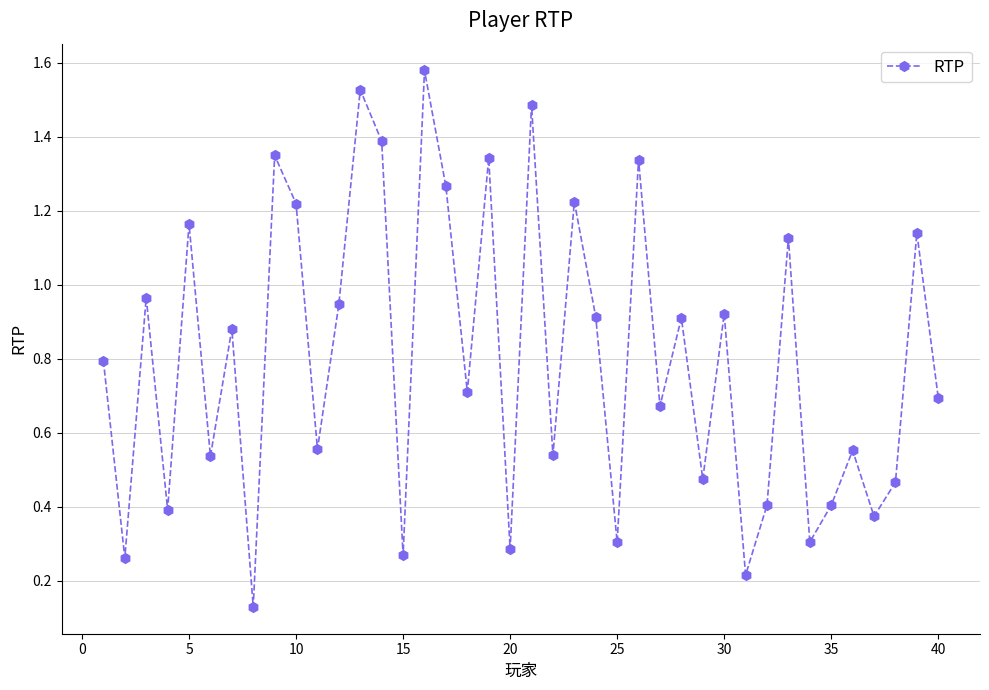

How many interior local peaks (higher than both neighbors) does the data have?

15